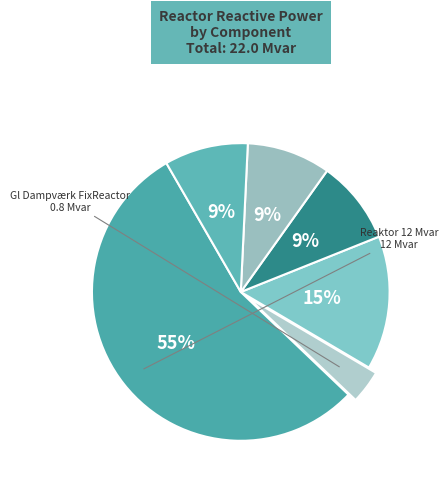

How many slices are in this pie chart?

6